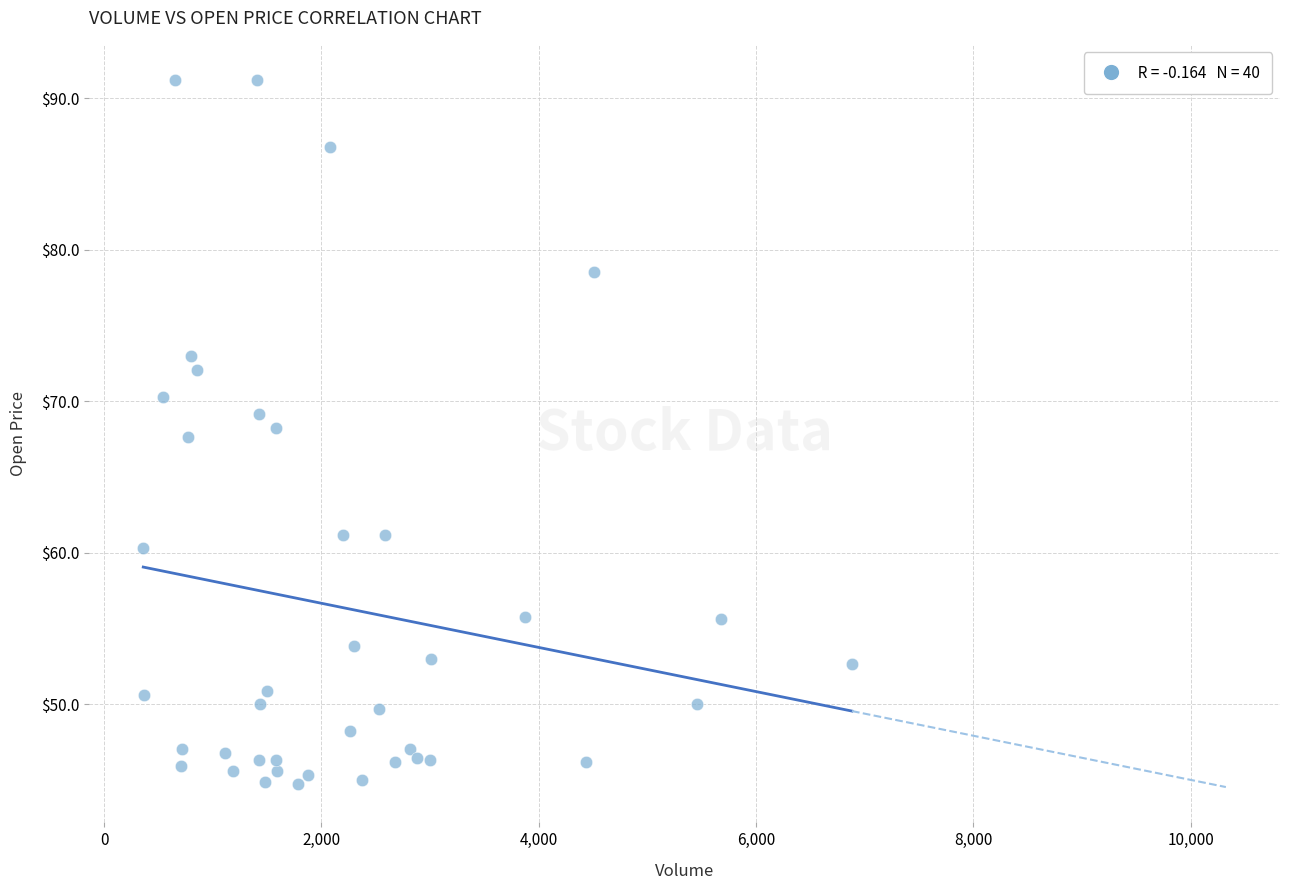

What Y value in the scatter plot is closest to 67?

67.6